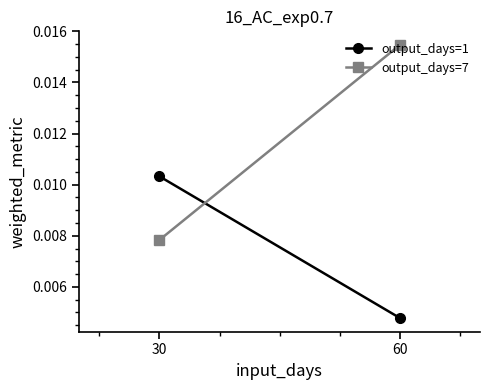

Which has a higher value, 30 or 60?

30